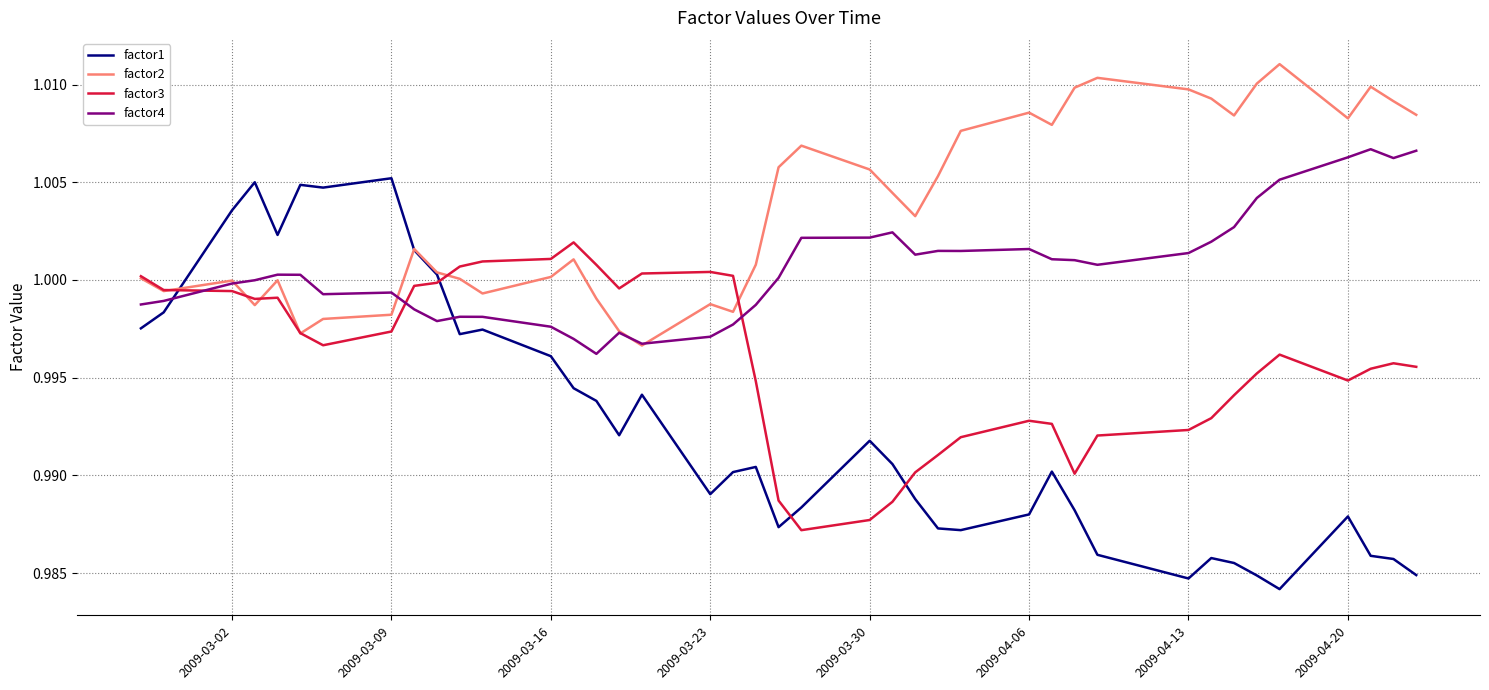

After their last crossing, which series has the higher values: factor1 or factor4?

factor4